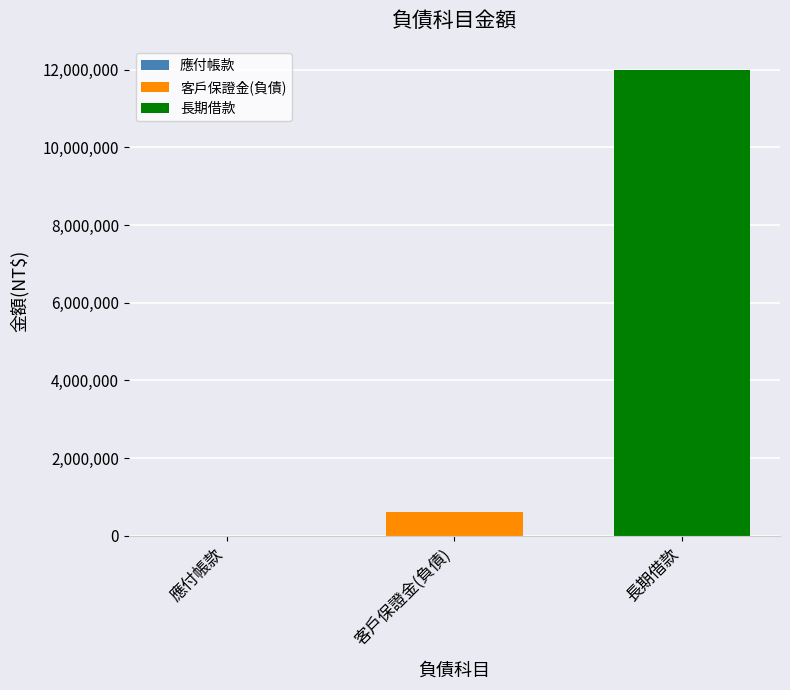

What is the sum of all values?

12600000